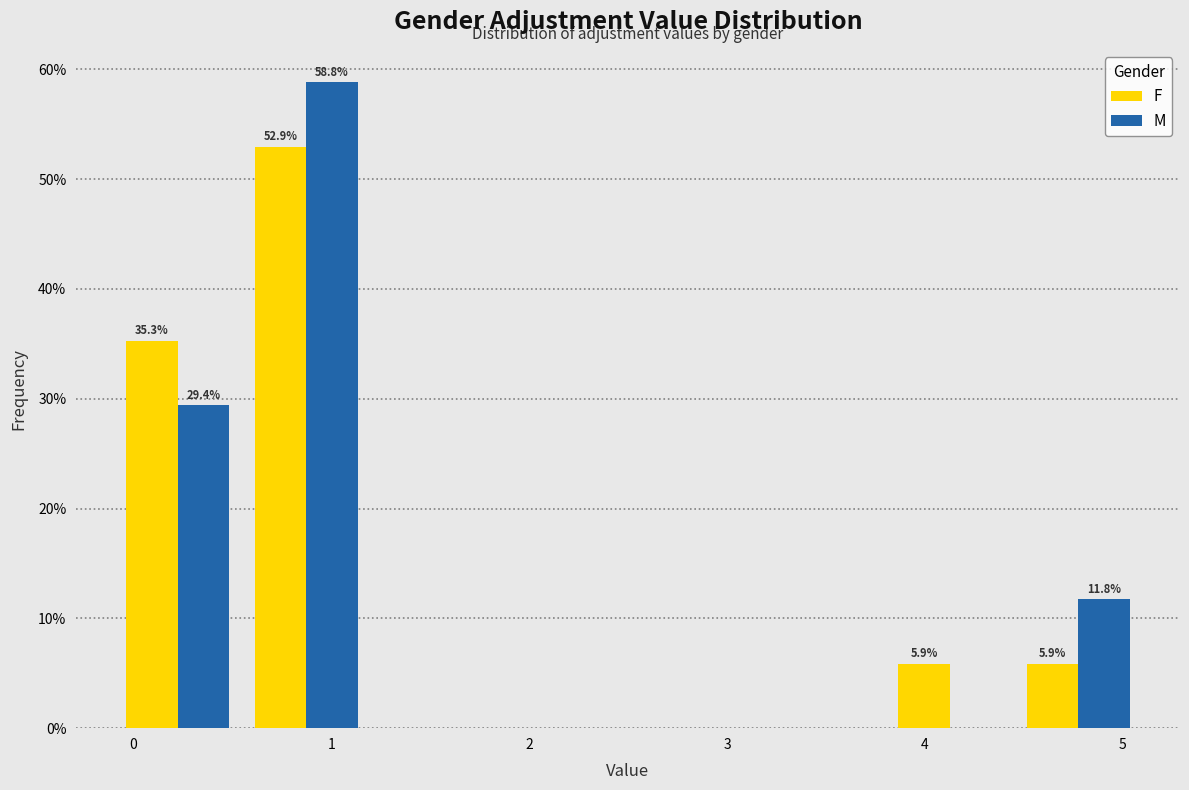

In the M series, which range on the x-axis has the tallest bar?

0.55 to 1.20